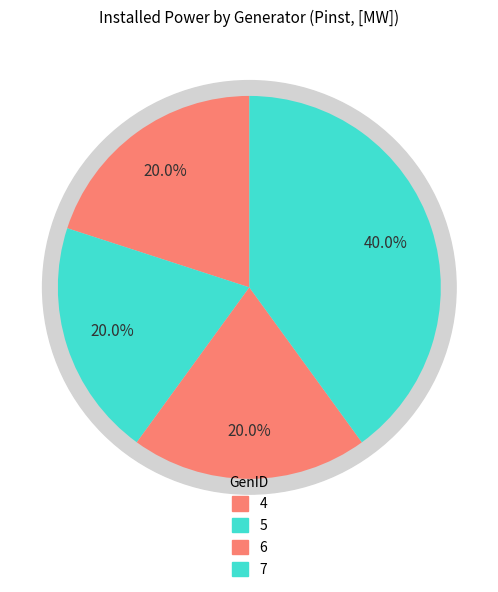

To the nearest percent, what is the difference between the 7 and 6 slice percentages?

20%